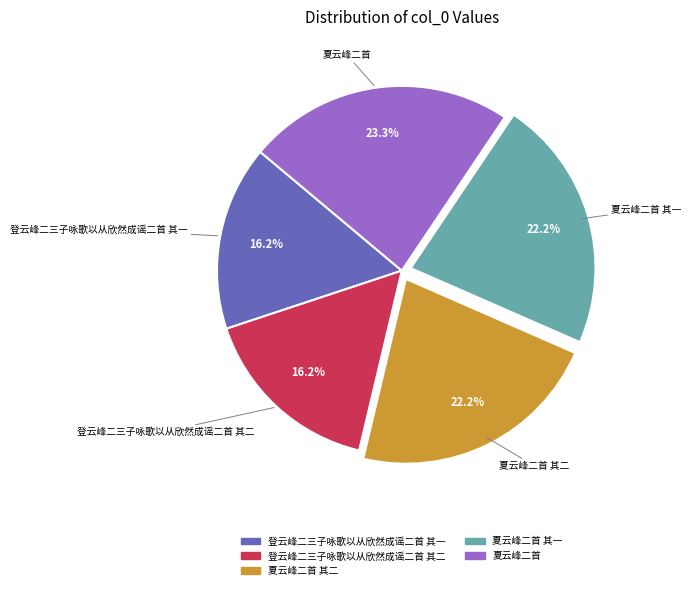

How many segments does this pie chart have?

5